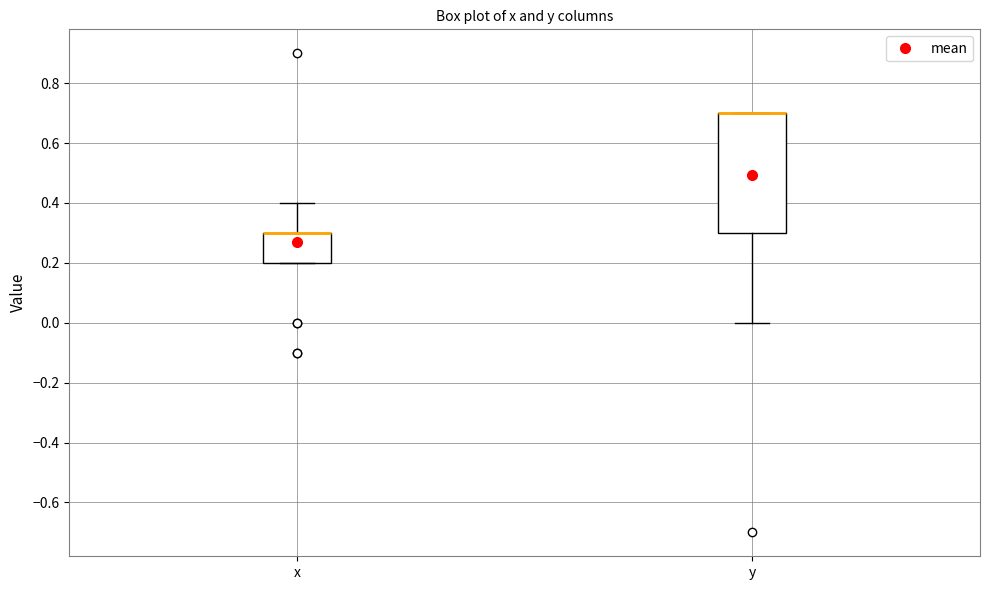

Where is the lower edge of the box for y on the y-axis? The values are not printed on the chart, so give them approximately, as read against the axis.

0.3